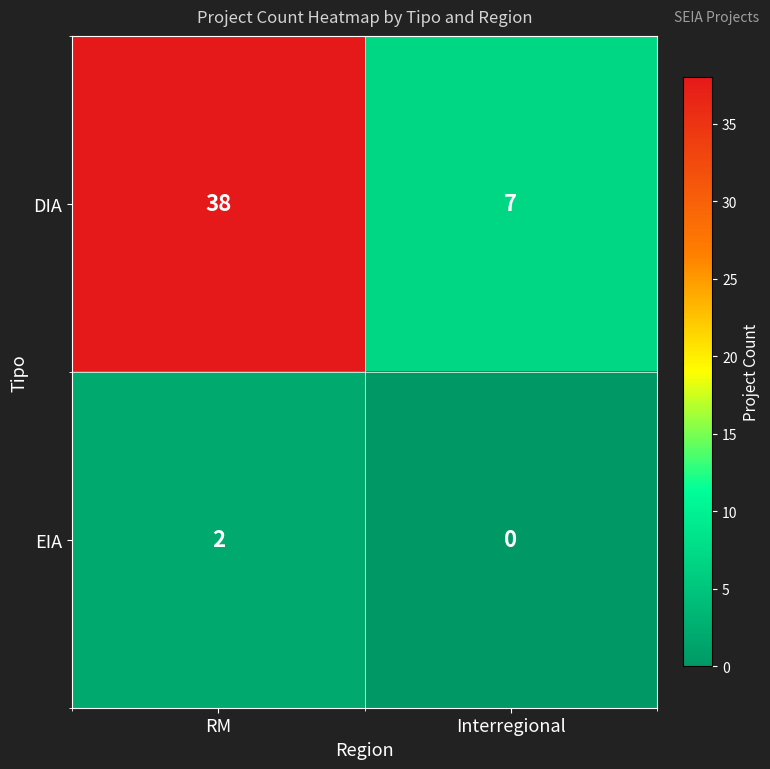

What is the approximate value of DIA at RM, to the nearest 10?

40